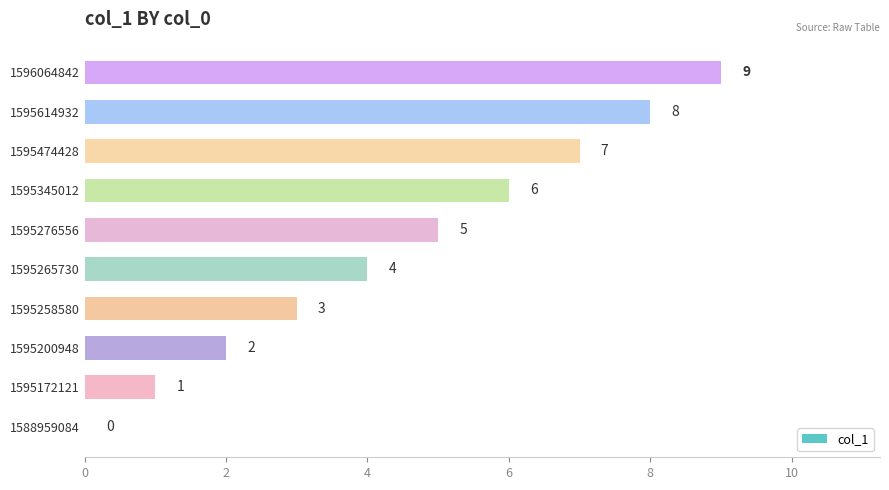

What is the ratio of the value at 1595474428 to the value at 1595276556?

1.4